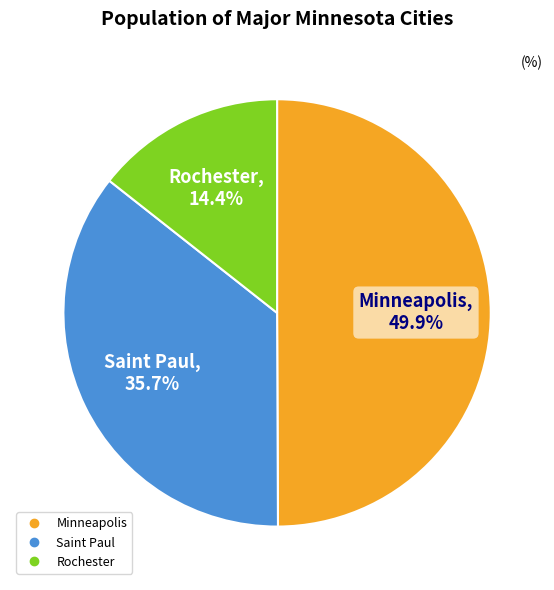

Is the sum of Minneapolis and Rochester greater than half?

Yes